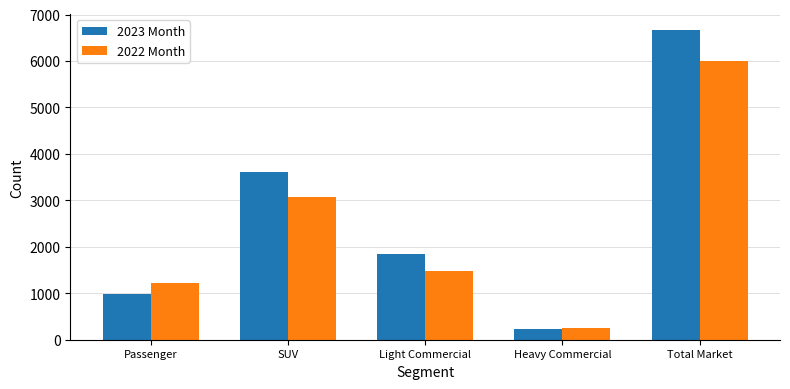

True or false: 2023 Month has a value of 517 at Passenger.

False